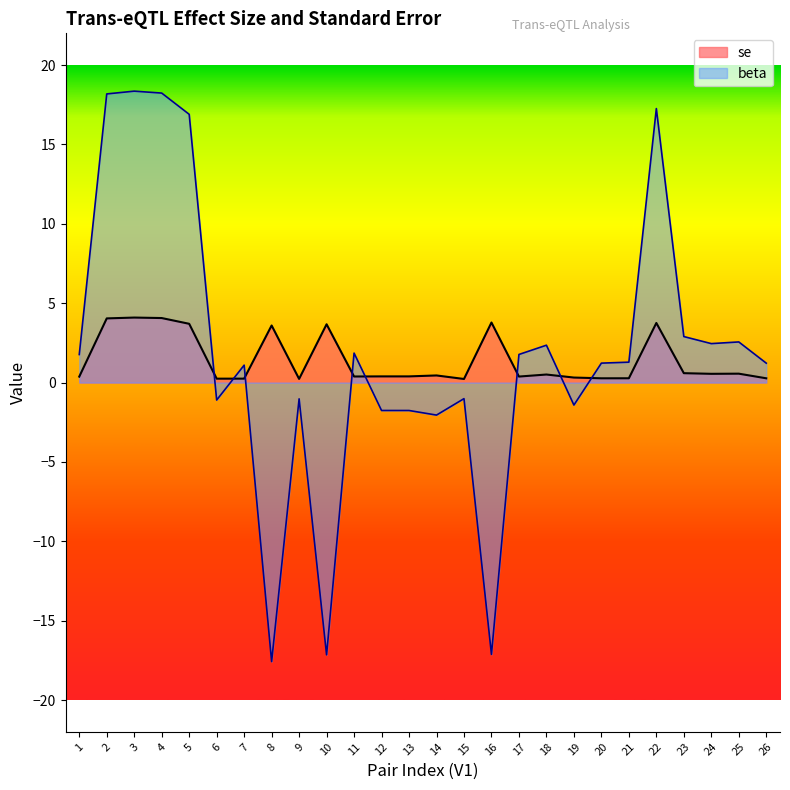

List the series in order of their peak value, highest first.

beta, se